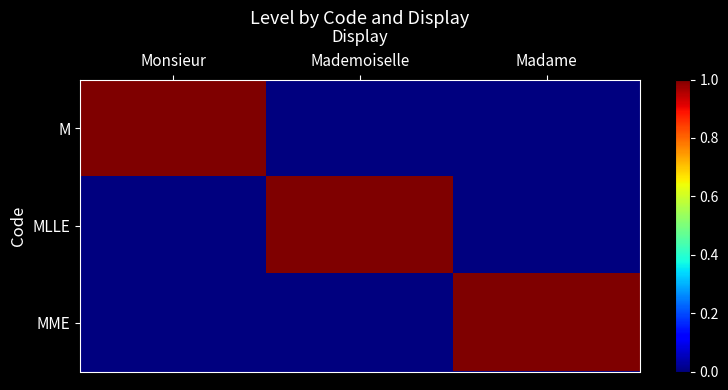

Which has a higher value, Mademoiselle or Monsieur?

Monsieur